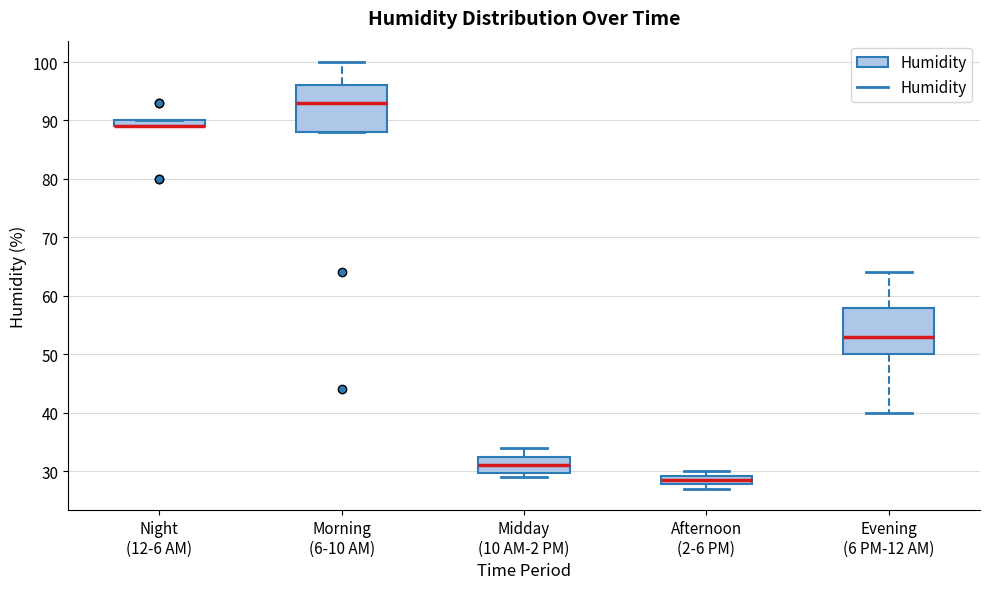

Where is the upper edge of the box for Afternoon (2-6 PM) on the y-axis? The values are not printed on the chart, so give them approximately, as read against the axis.

29